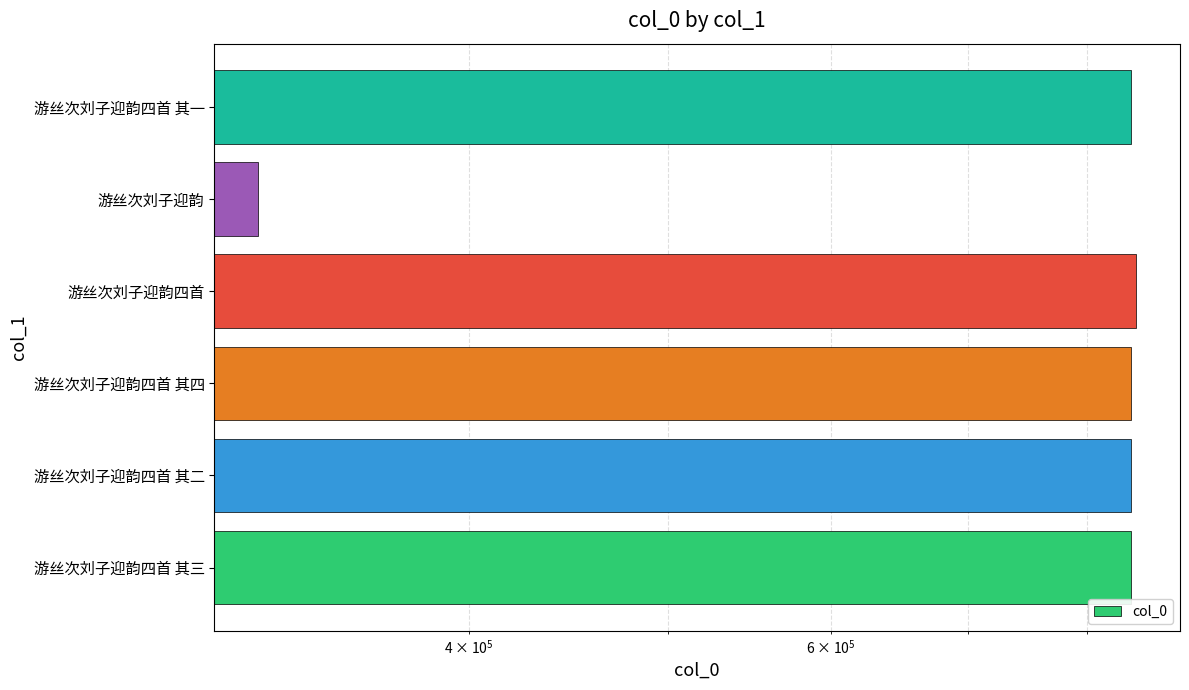

True or false: the data shows 1410203 at 游丝次刘子迎韵四首.

False